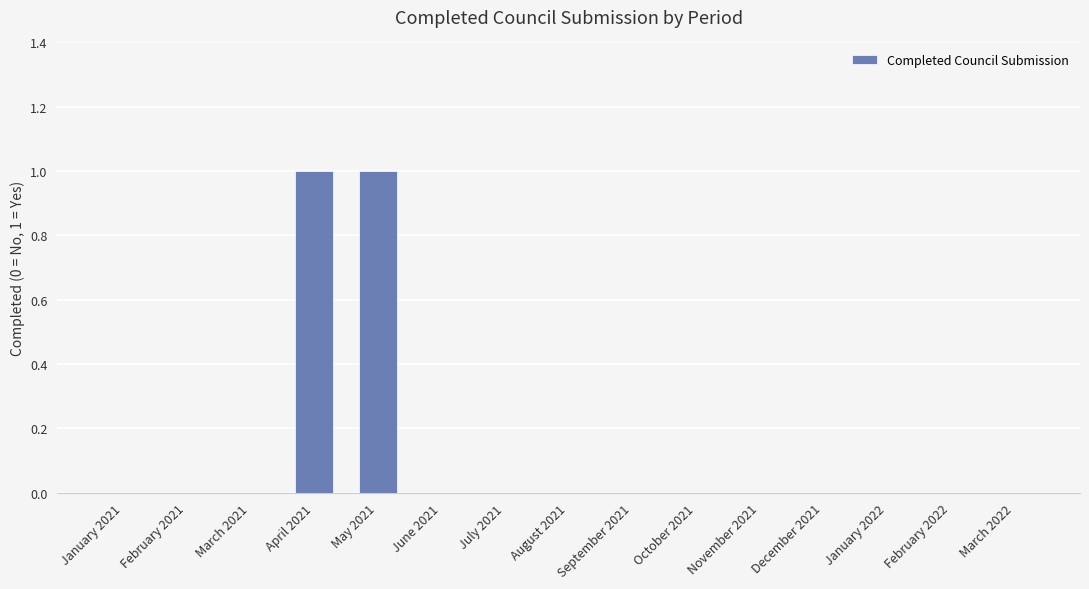

Reading left to right, extract all data points from this chart.

January 2021=0	February 2021=0	March 2021=0	April 2021=1	May 2021=1	June 2021=0	July 2021=0	August 2021=0	September 2021=0	October 2021=0	November 2021=0	December 2021=0	January 2022=0	February 2022=0	March 2022=0